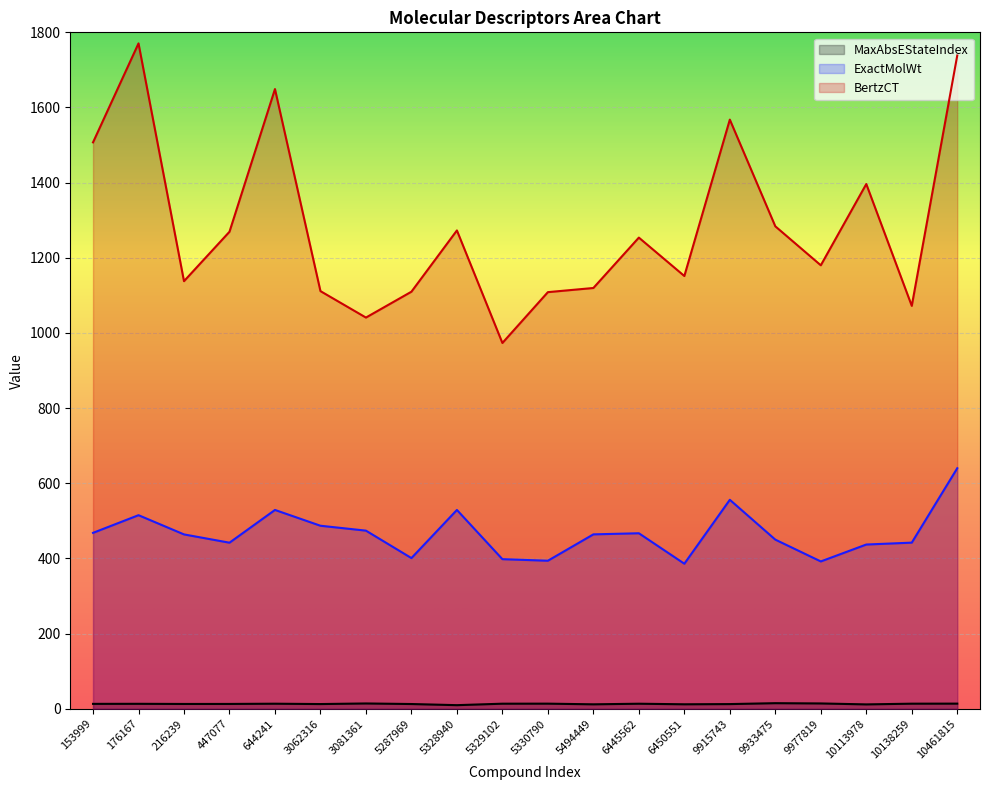

Between 10461815 and 3062316, which is larger?

10461815